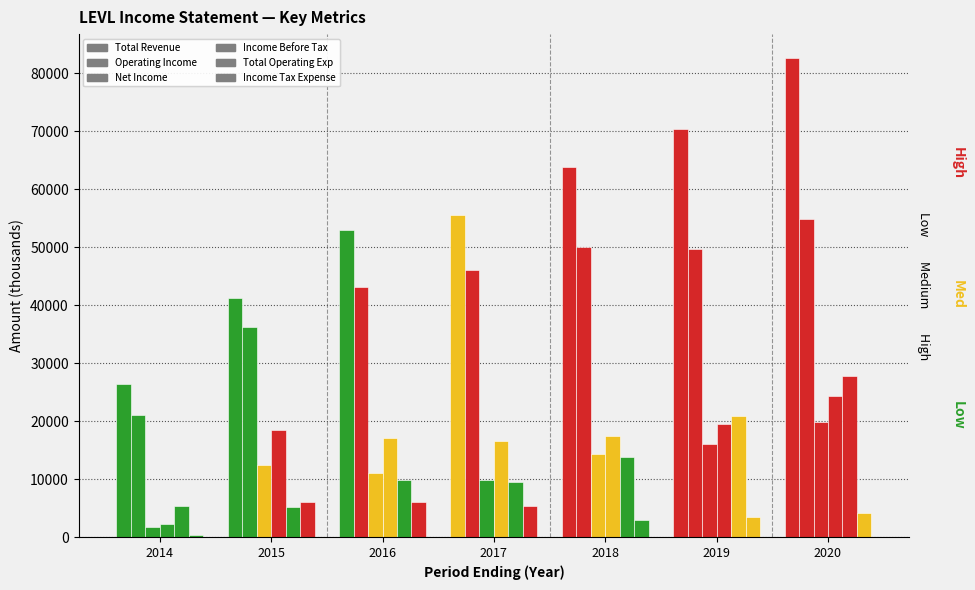

What is the difference between the second highest and minimum values in the Total Operating Exp series?

15600